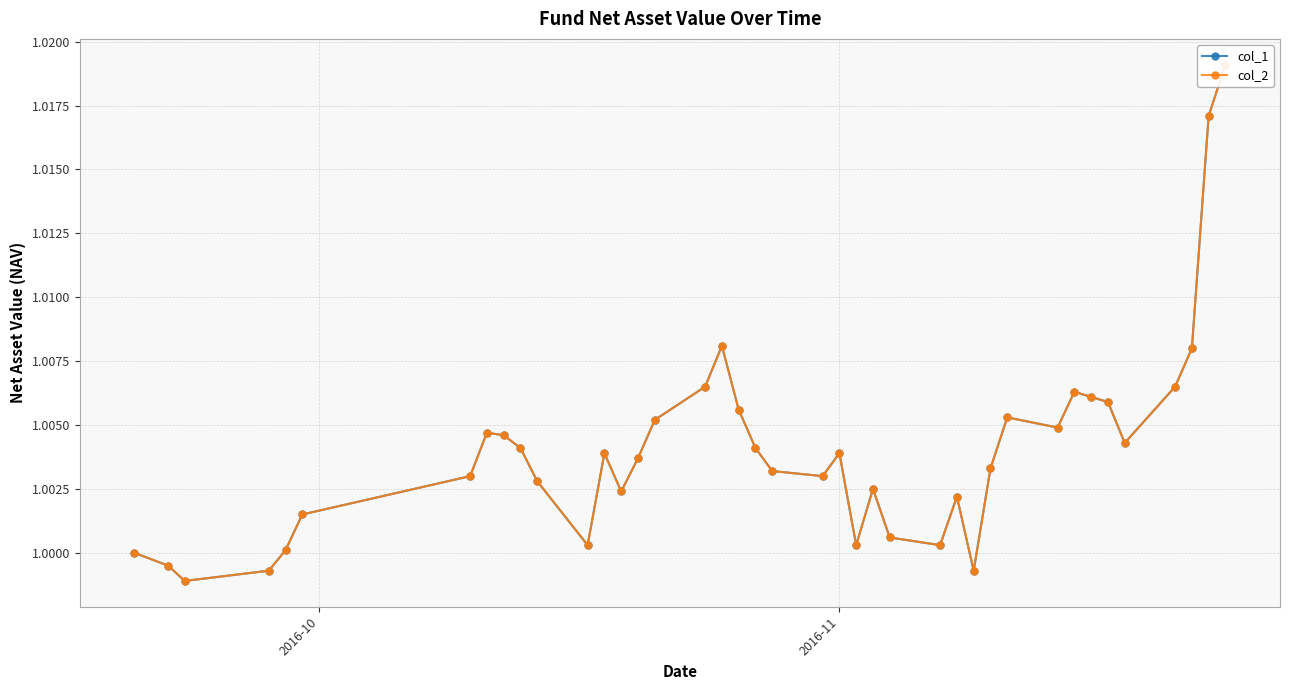

Which series has the widest spread of values?

col_1